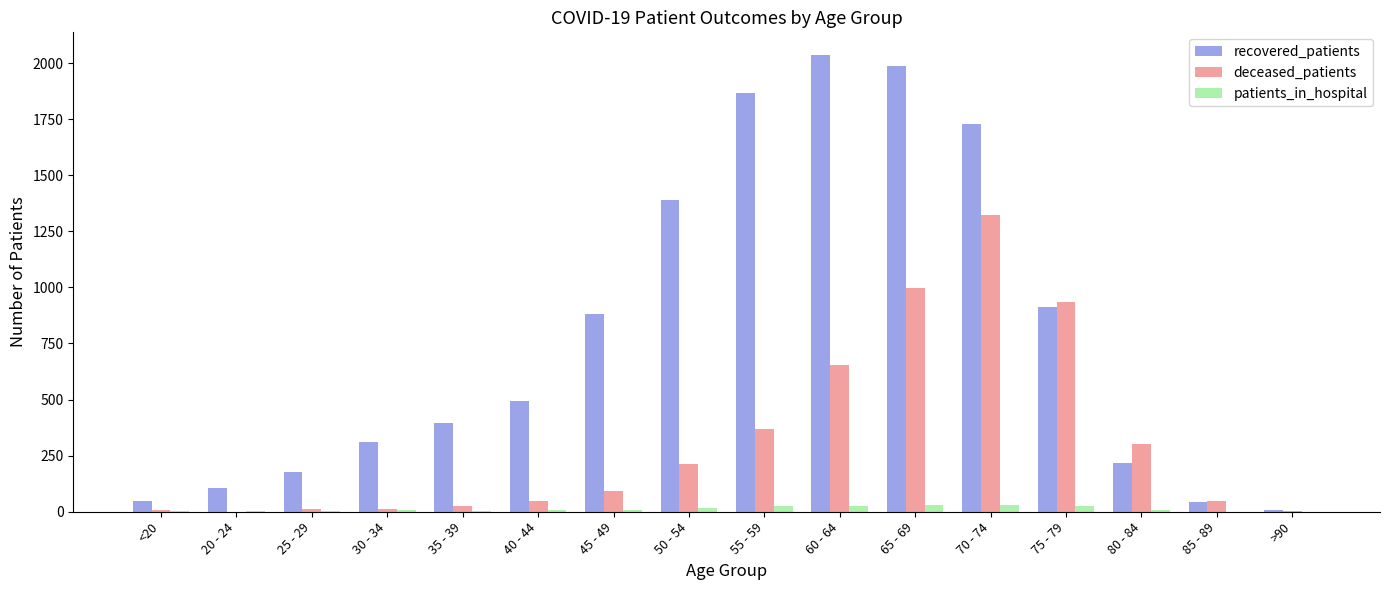

What is the spread (max minus min) of values at 20 - 24?

106